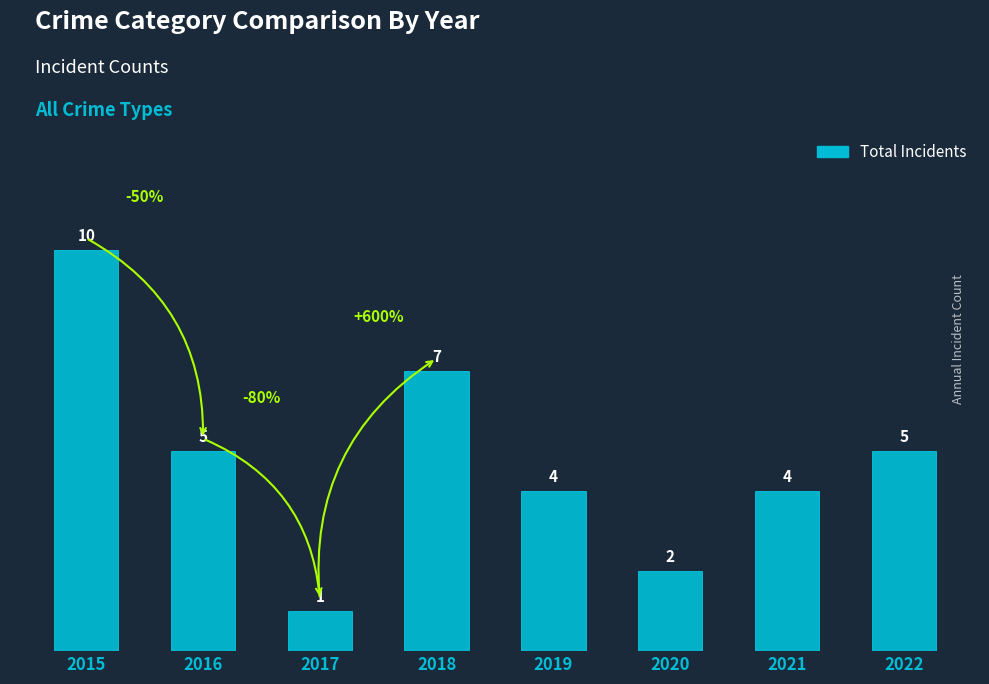

Which label corresponds to the largest value in the chart?

2015